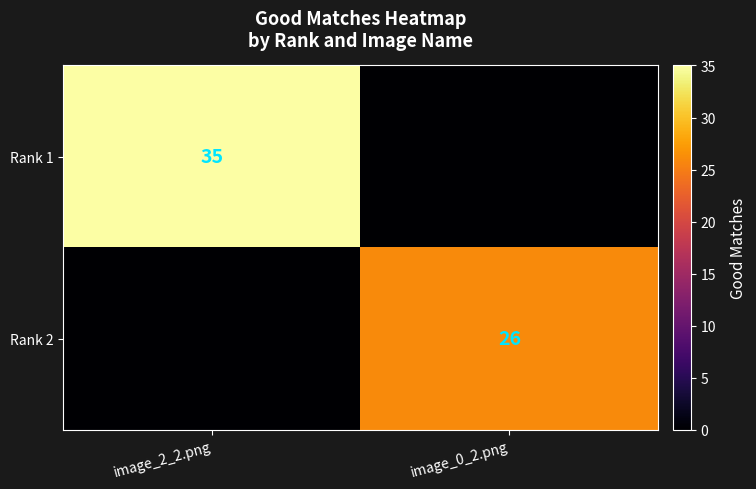

The value of Rank 2 at image_0_2.png is 13. True or false?

False